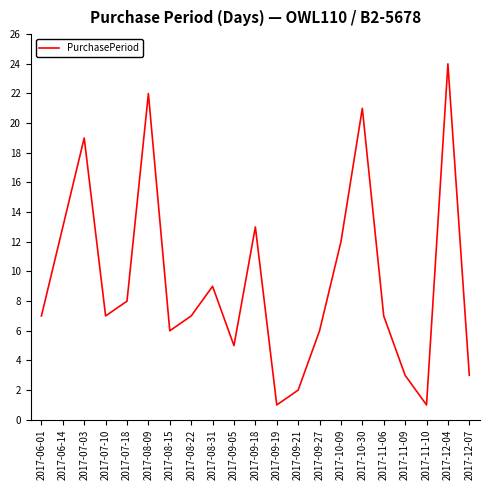

True or false: the data shows 33 at 2017-10-30.

False